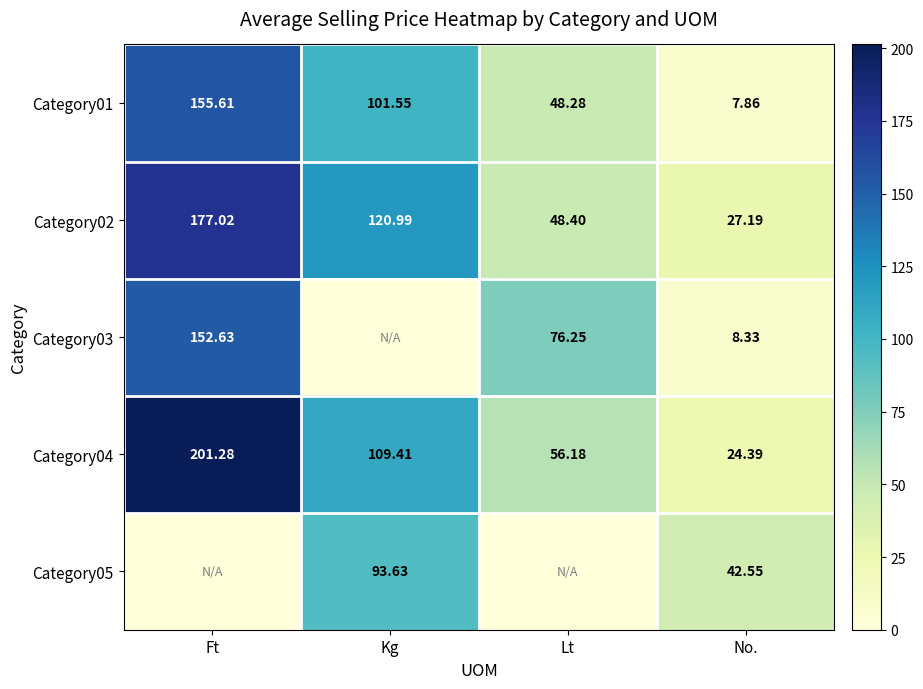

What is the highest value of the Category02 series?

177.0